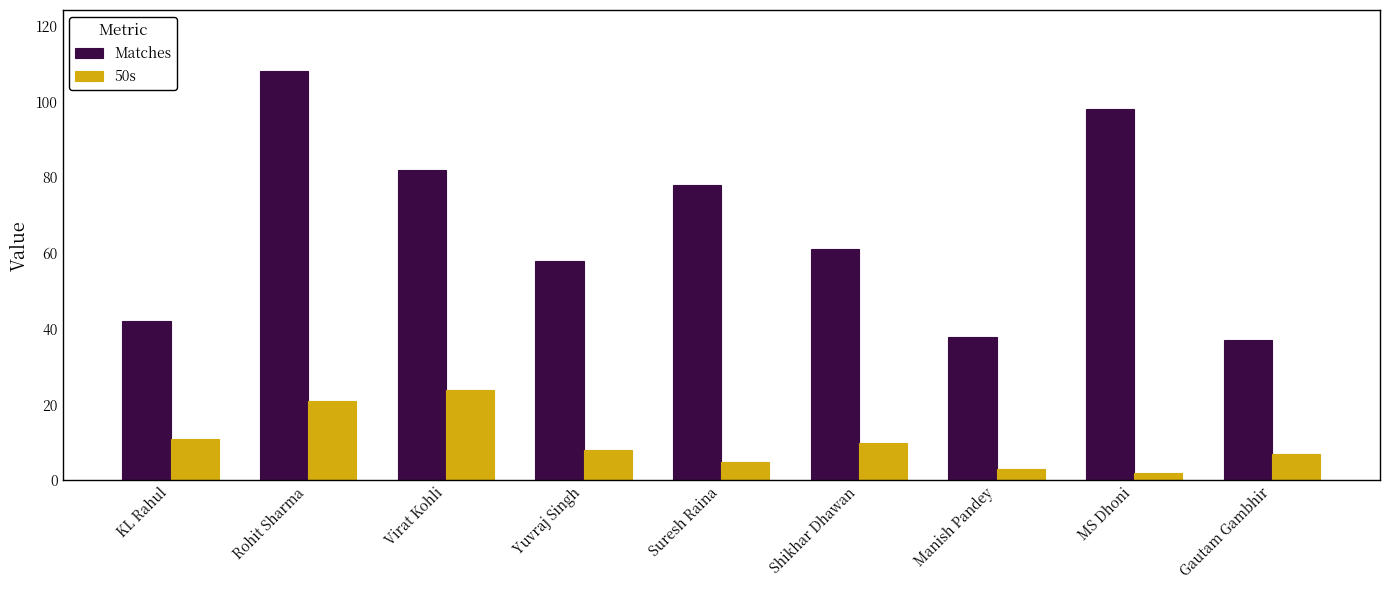

Reading right to left, transcribe all the data shown in this chart.

Matches: Gautam Gambhir=37	MS Dhoni=98	Manish Pandey=38	Shikhar Dhawan=61	Suresh Raina=78	Yuvraj Singh=58	Virat Kohli=82	Rohit Sharma=108	KL Rahul=42
50s: Gautam Gambhir=7	MS Dhoni=2	Manish Pandey=3	Shikhar Dhawan=10	Suresh Raina=5	Yuvraj Singh=8	Virat Kohli=24	Rohit Sharma=21	KL Rahul=11